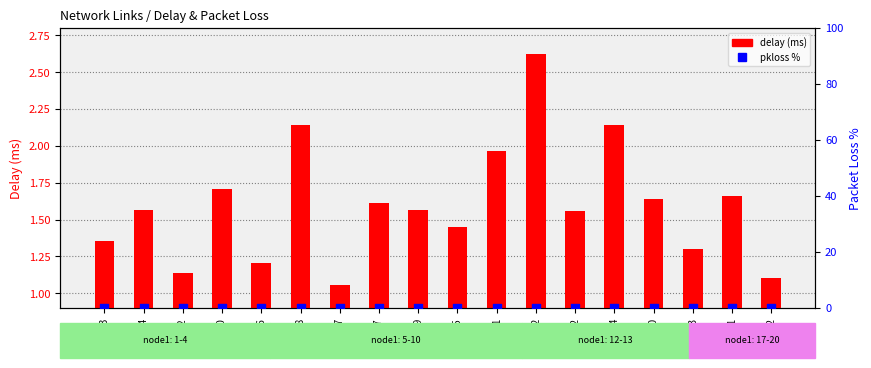

What are all the series names shown in the legend?

delay (ms), pkloss %